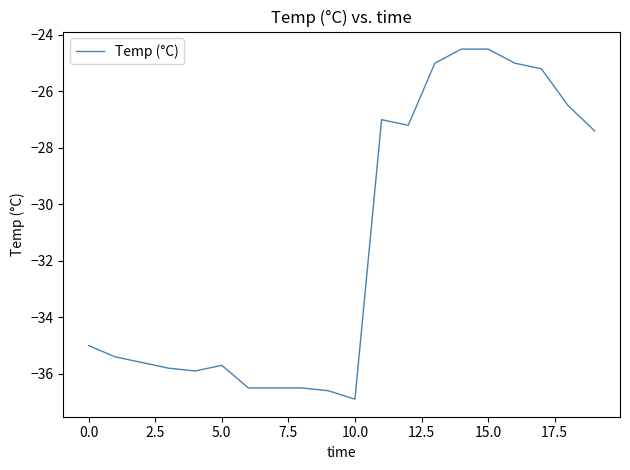

What is the sum of all values?

-628.7